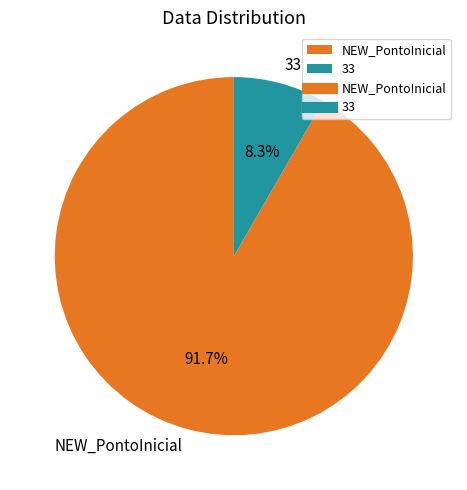

Is there any slice that represents more than half of the pie?

Yes